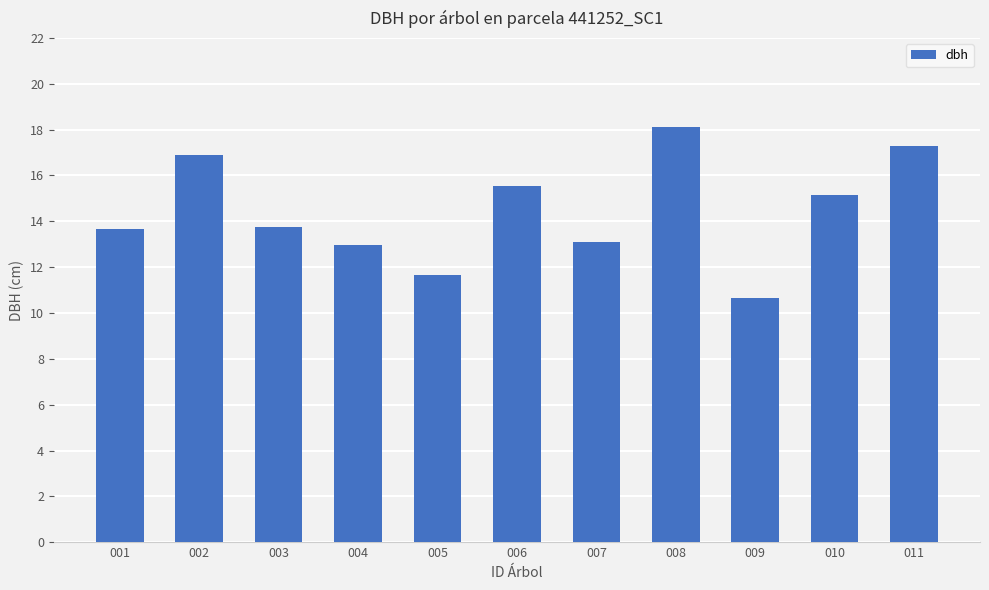

What is the value of the 6th bar from the left?

15.6